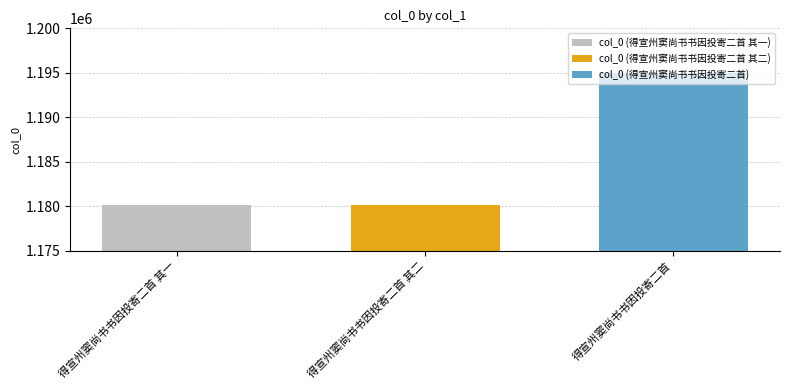

What is the minimum value for col_0 (得宣州窦尚书书因投寄二首 其二)?

1180146